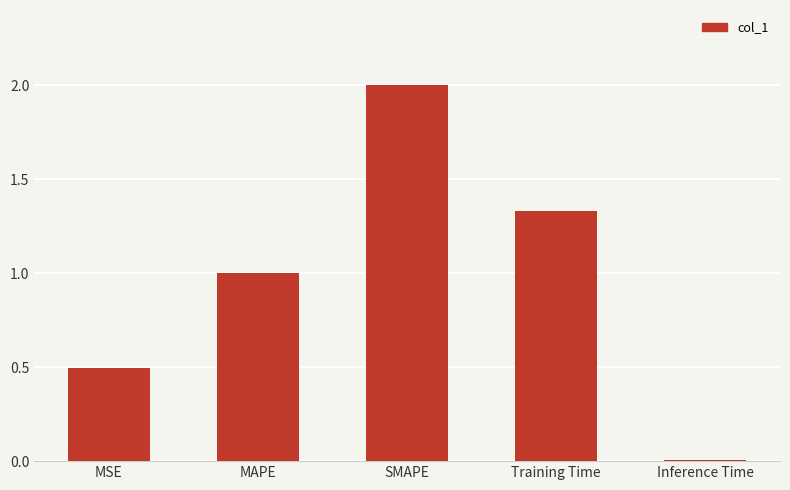

Are the bars horizontal?

No